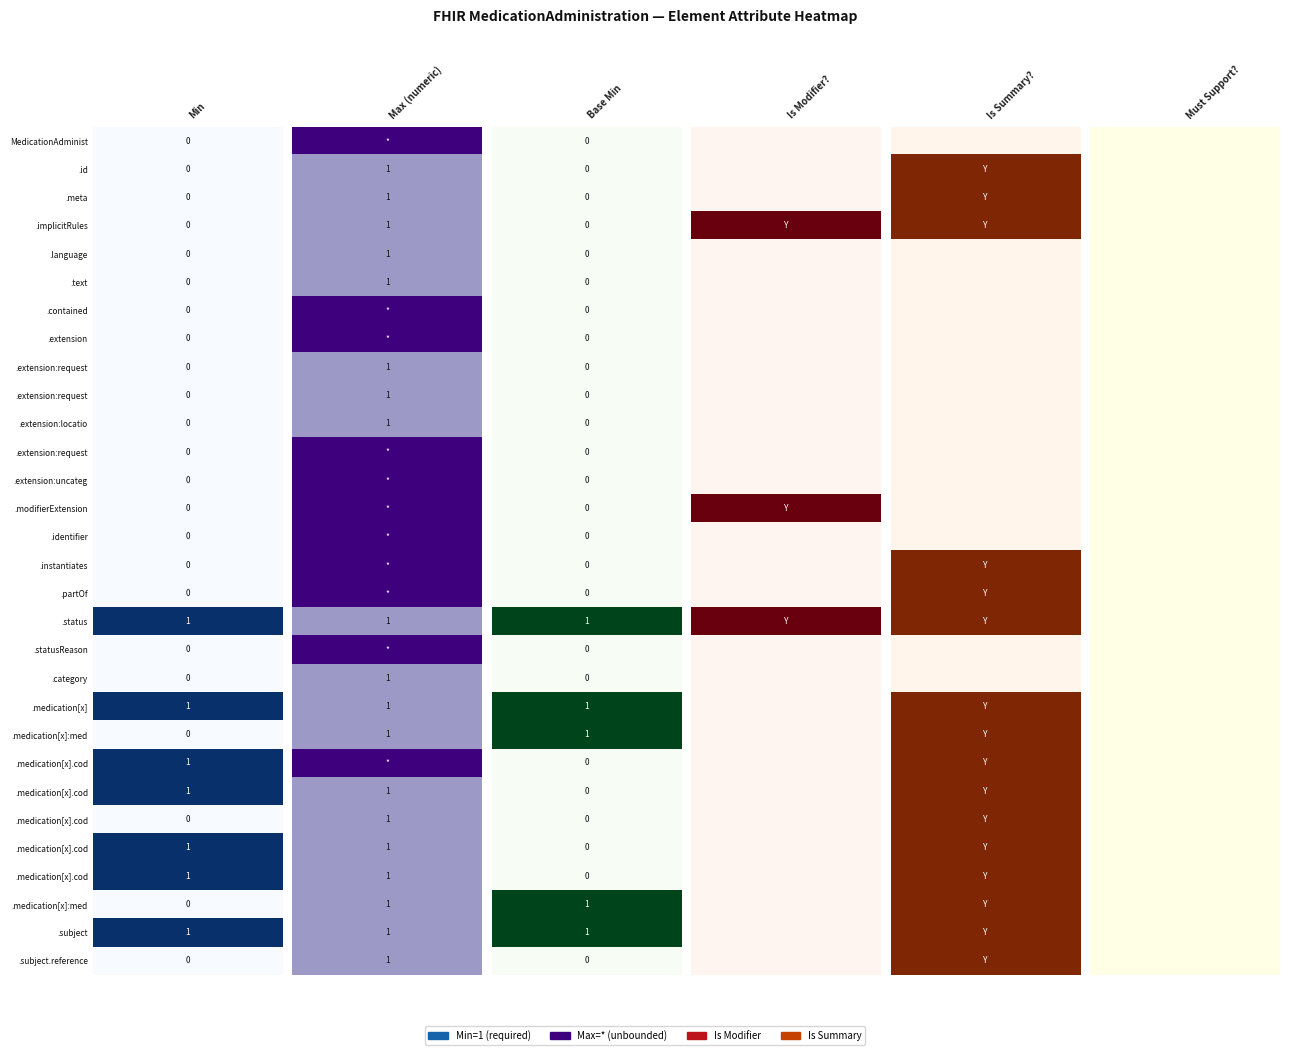

True or false: Min=1 has a value of 0 at 2.

False